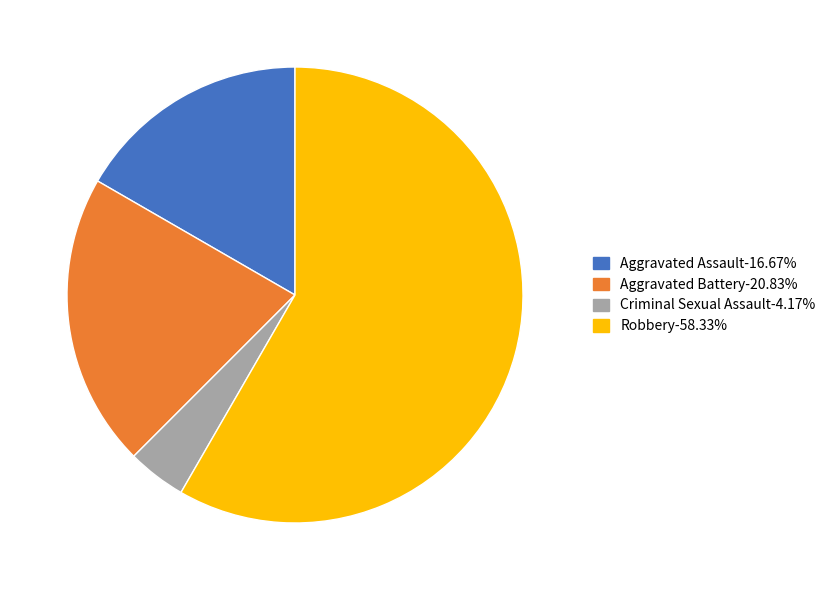

What is the ratio of the value at Robbery-58.33% to the value at Criminal Sexual Assault-4.17%?

14.0